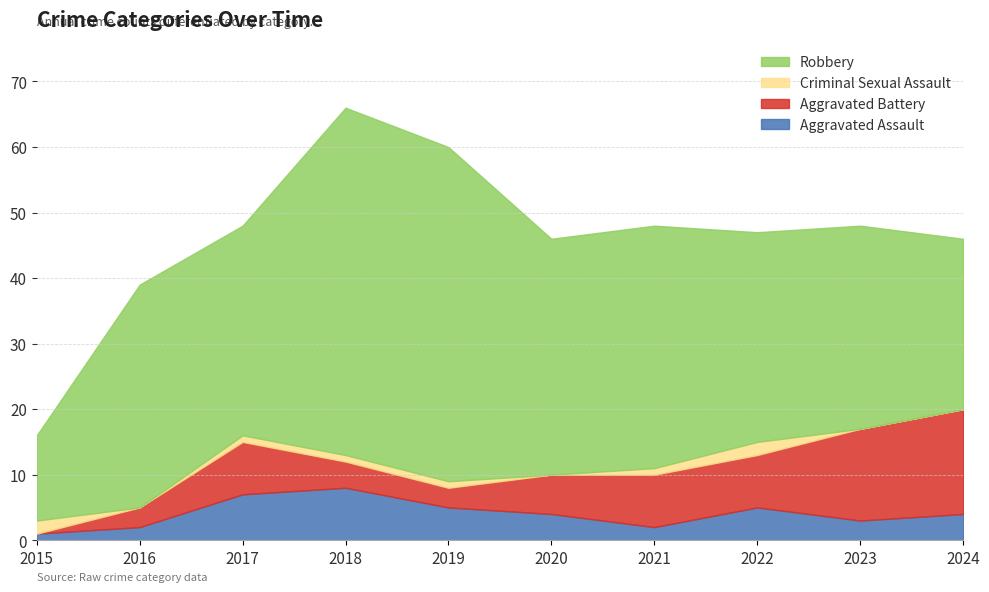

In Robbery, how many points are higher than both neighbors (excluding endpoints)?

3